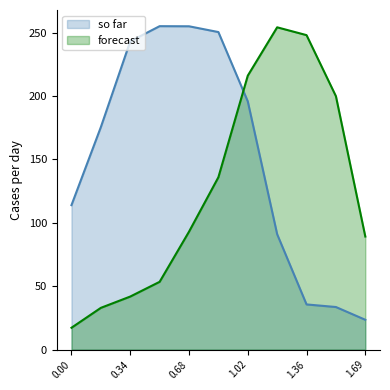

What are all the series names shown in the legend?

so far, forecast